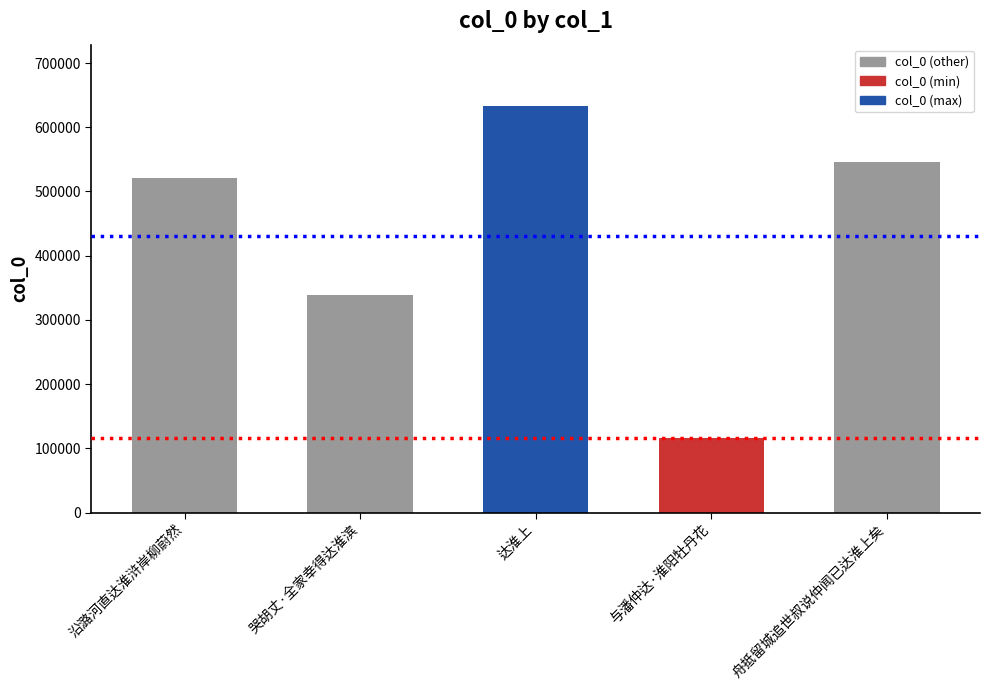

What position from the left is 与潘仲达·淮阳牡丹花?

4